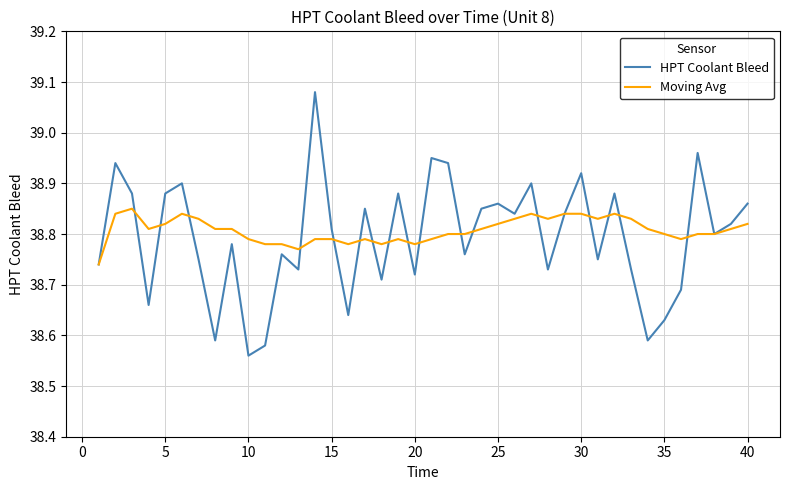

Which series has the widest spread of values?

HPT Coolant Bleed